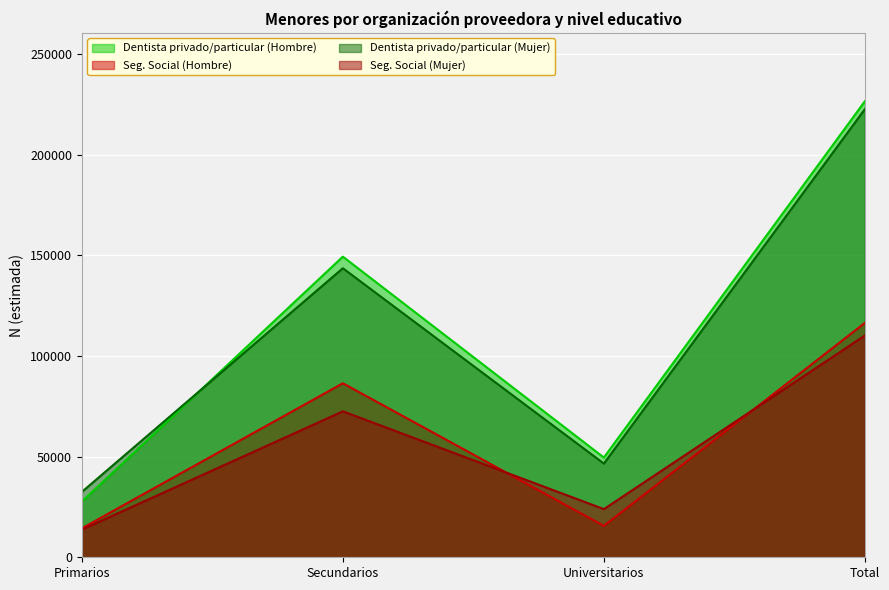

Is the value of Dentista privado/particular (Mujer) at Total greater than the value of Dentista privado/particular (Hombre) at Total?

No